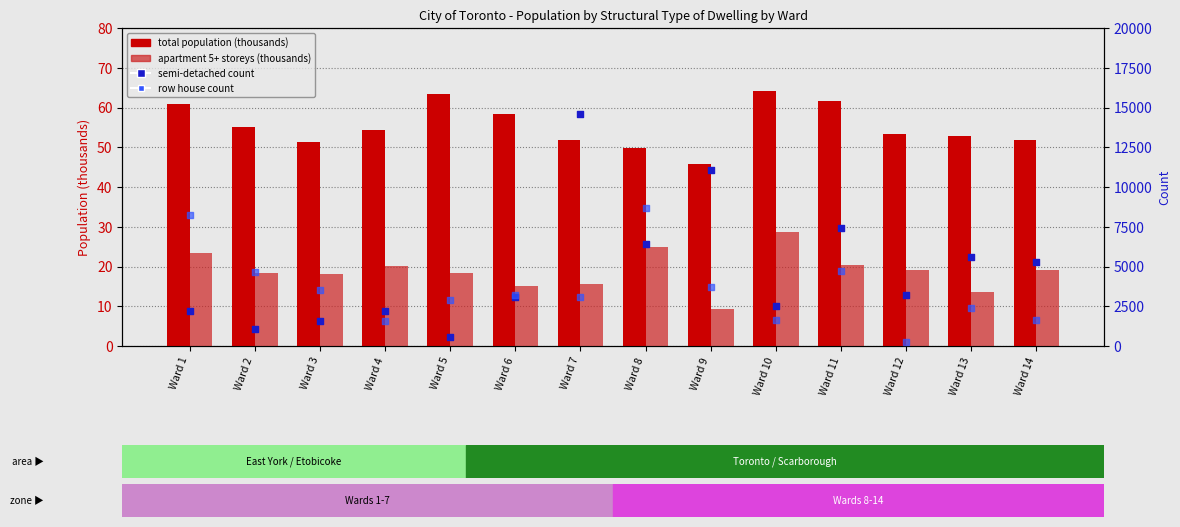

Is the value of total population (k) at Ward 8 greater than the value of row house at Ward 5?

No